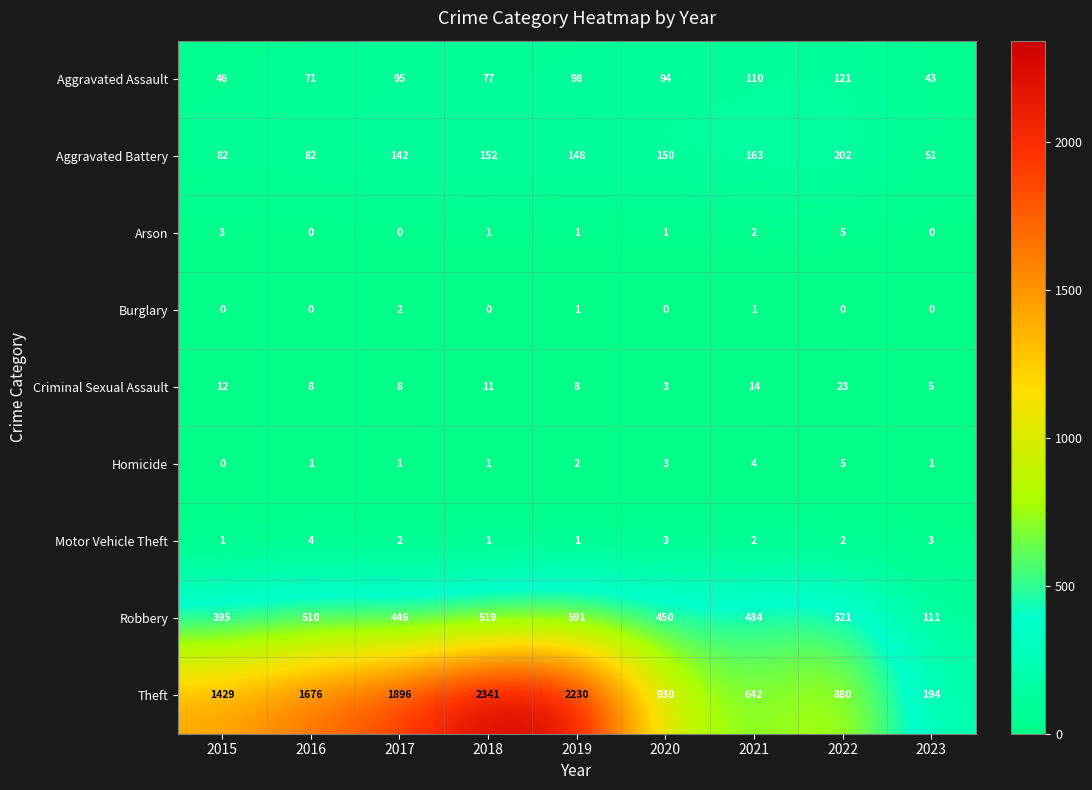

Which category has the highest value in the Criminal Sexual Assault series?

2022